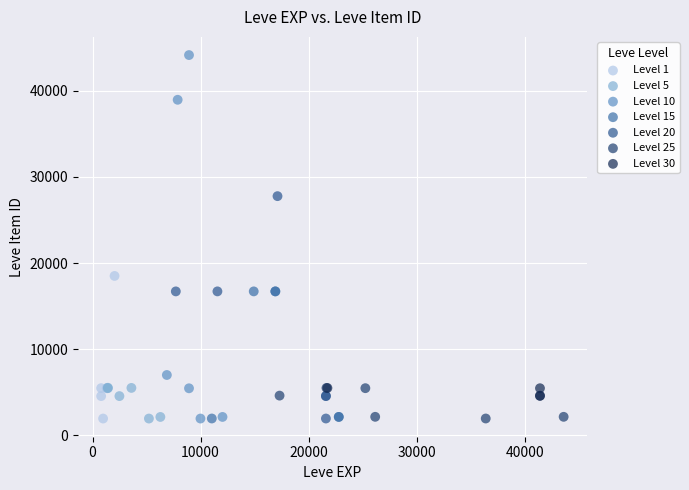

Which series has the largest Y range (max minus min)?

Level 10